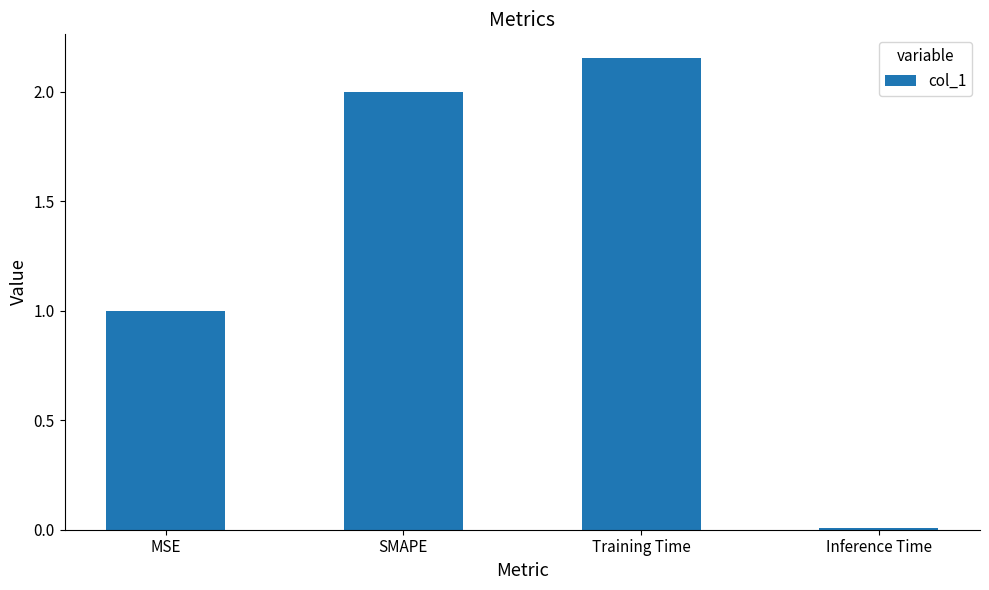

Rank the categories by value from lowest to highest.

Inference Time, MSE, SMAPE, Training Time